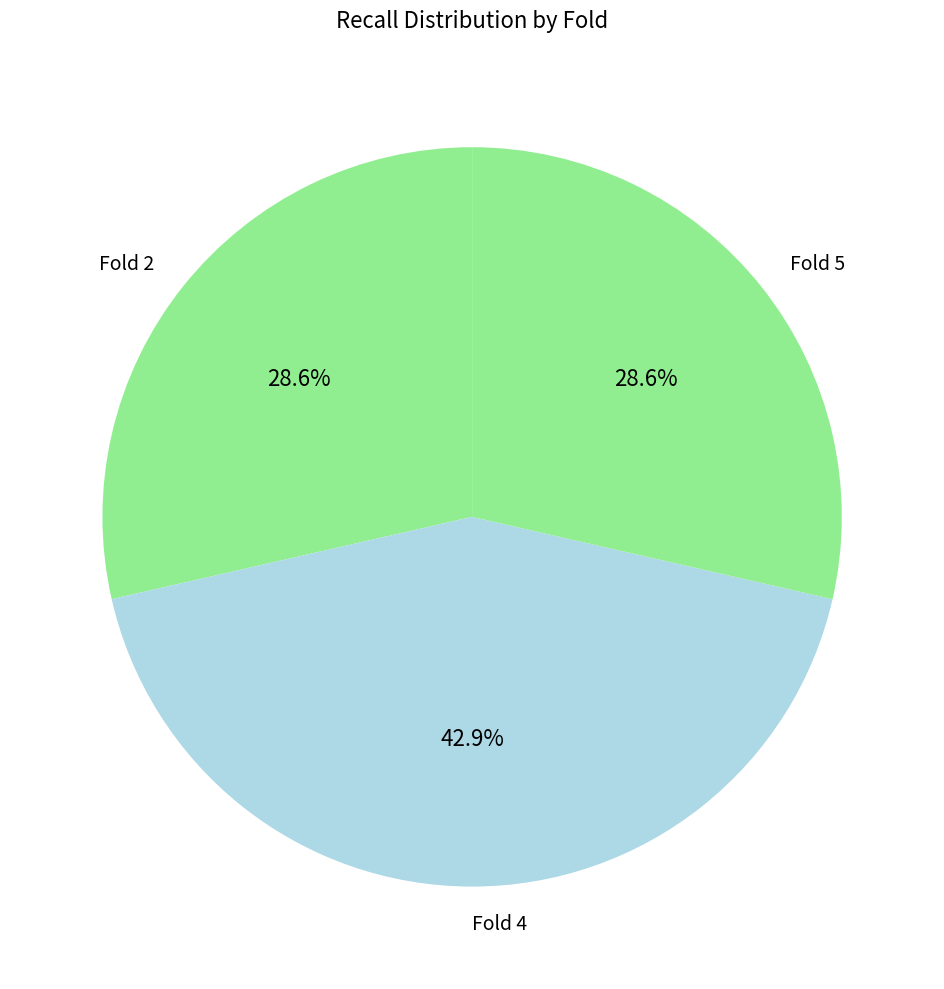

Between Fold 5 and Fold 4, which is larger?

Fold 4